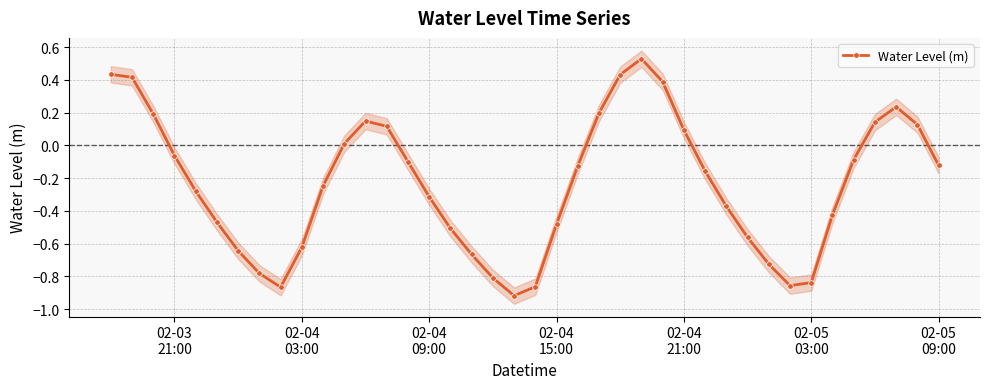

Does the chart have visible grid lines?

Yes